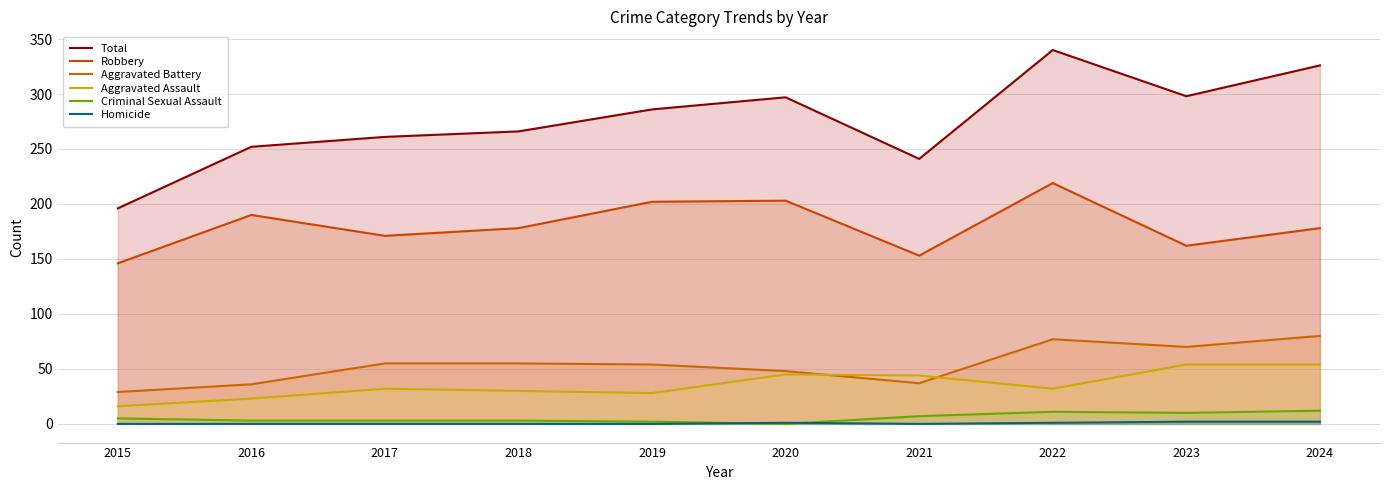

True or false: Homicide and Aggravated Battery cross at least once.

False